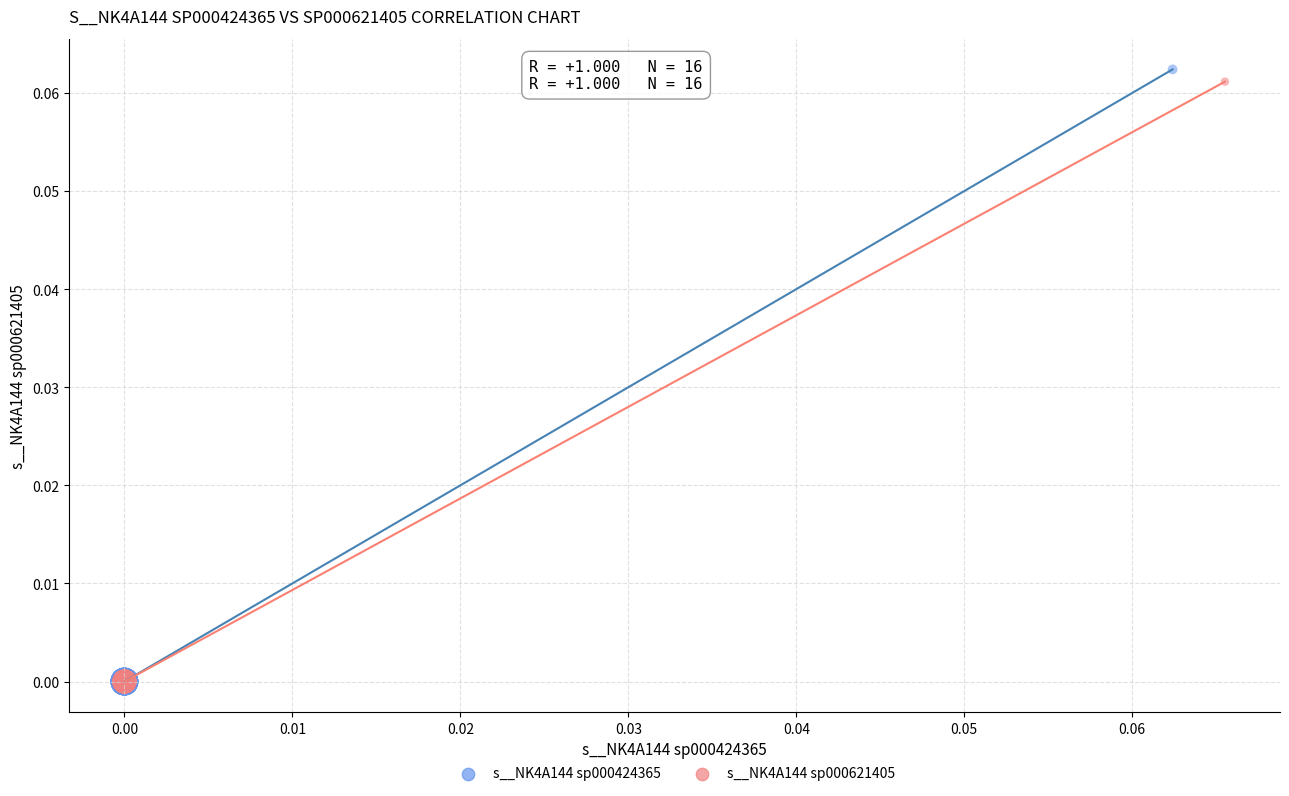

Which series has the widest spread of Y values?

s__NK4A144 sp000424365